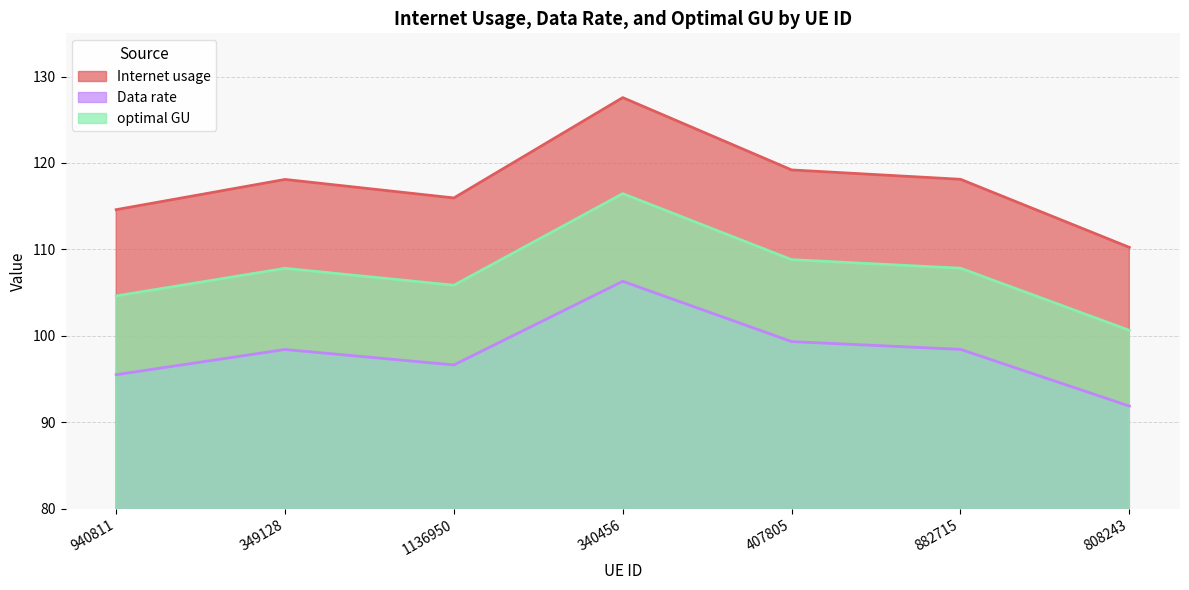

True or false: optimal GU and Internet usage cross at least once.

False